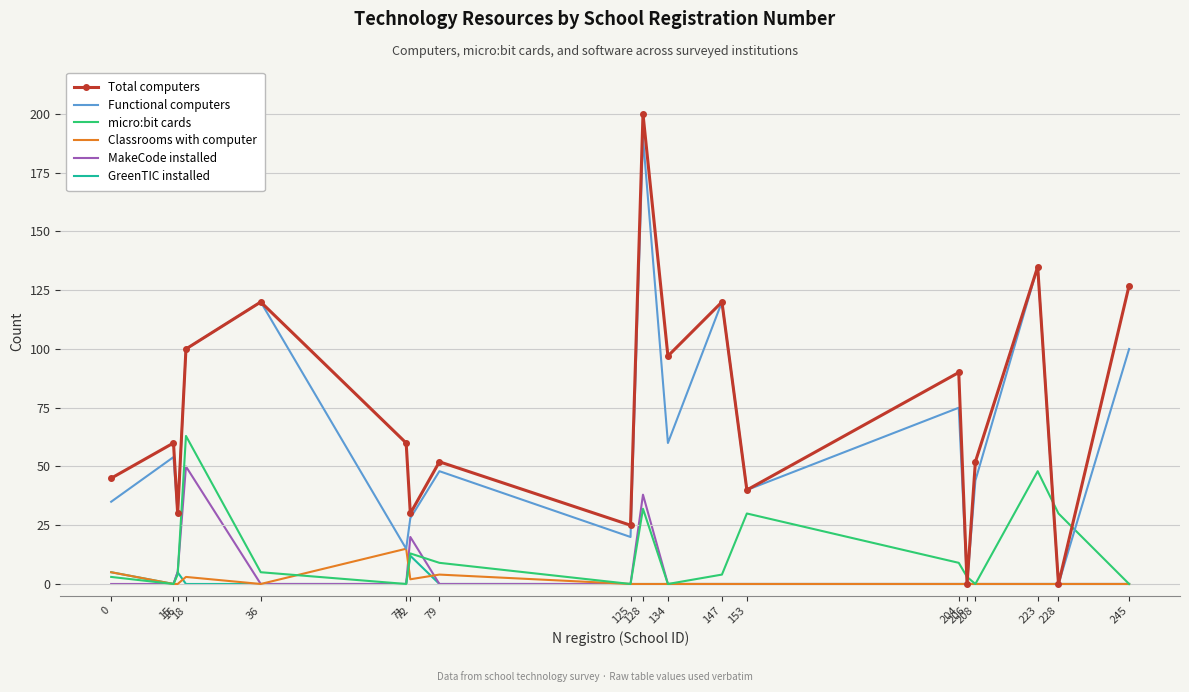

Reading left to right, list all the values displayed in this chart.

Total computers: 45	60	30	100	120	60	30	52	25	200	97	120	40	90	0	52	135	0	127
Functional computers: 35	54	30	100	120	15	28	48	20	190	60	120	40	75	0	44	135	0	100
micro:bit cards: 3	0	4	63	5	0	13	9	0	32	0	4	30	9	3	0	48	30	0
Classrooms with computer: 5	0	0	3	0	15	2	4	0	0	0	0	0	0	0	0	0	0	0
MakeCode installed: 0	0	5	50	0	0	20	0	0	38	0	0	0	0	0	0	0	0	0
GreenTIC installed: 5	0	5	0	0	0	12	0	0	0	0	0	0	0	0	0	0	0	0